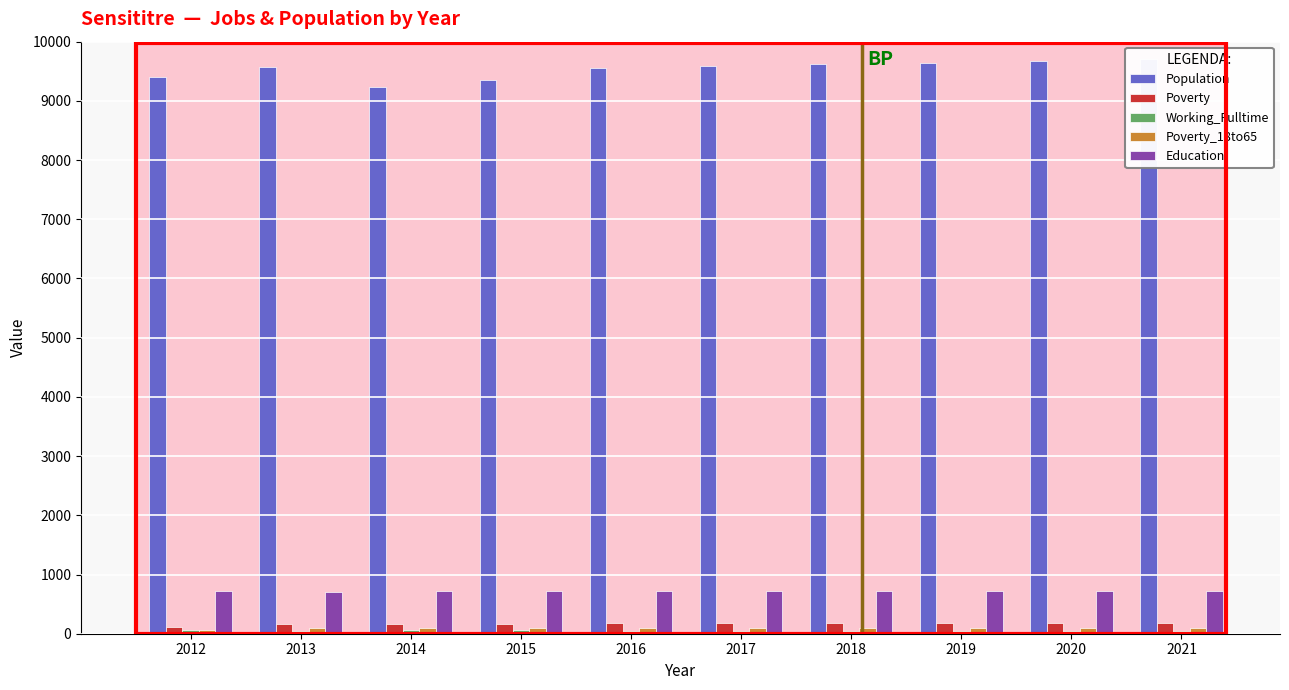

Which category has the highest value across all series?

2021